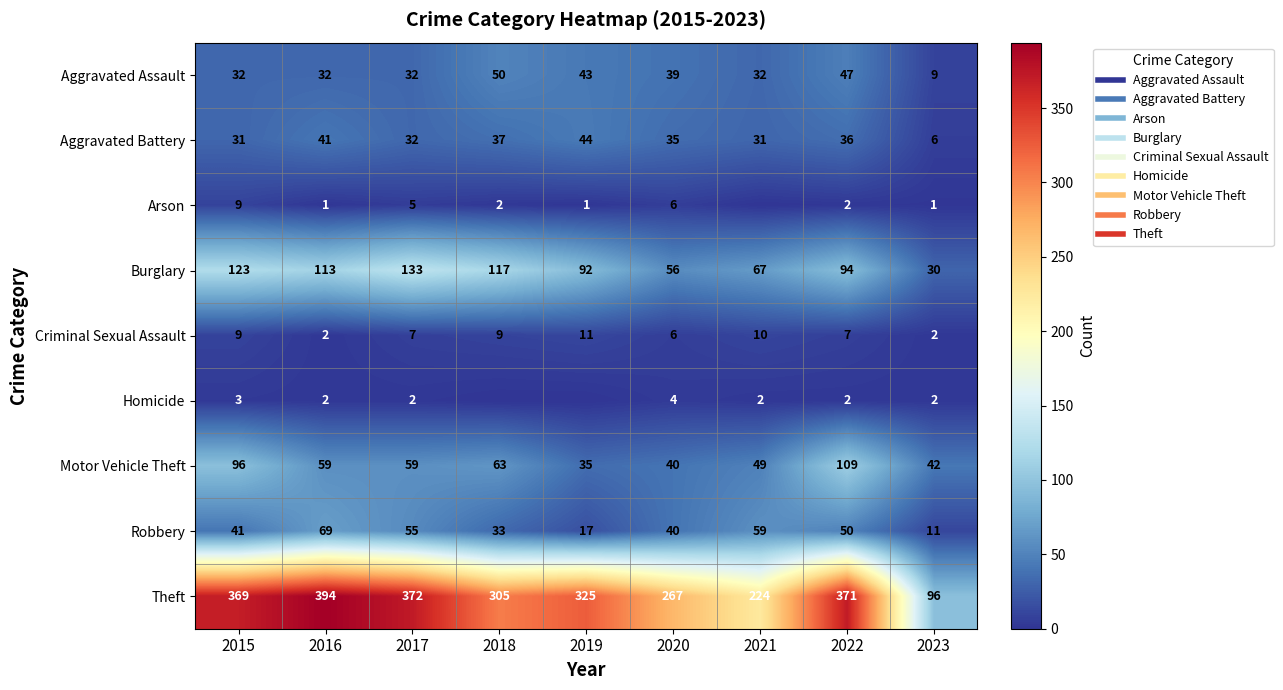

How many series are shown in this chart?

9